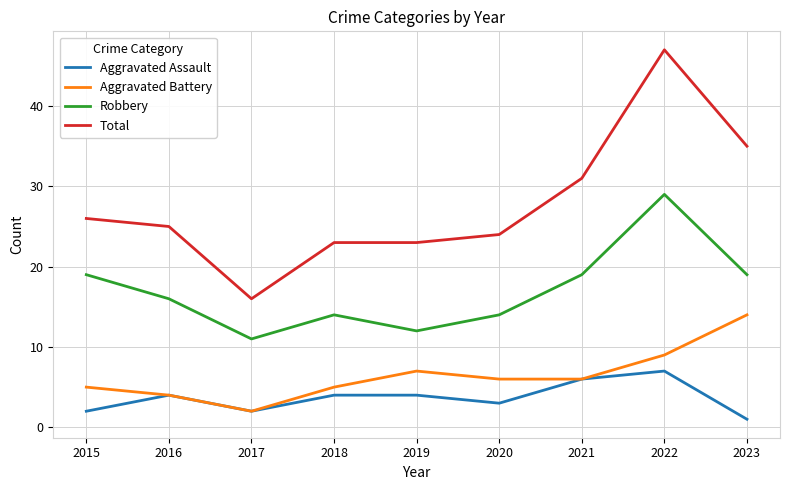

True or false: Aggravated Battery and Total cross at least once.

False